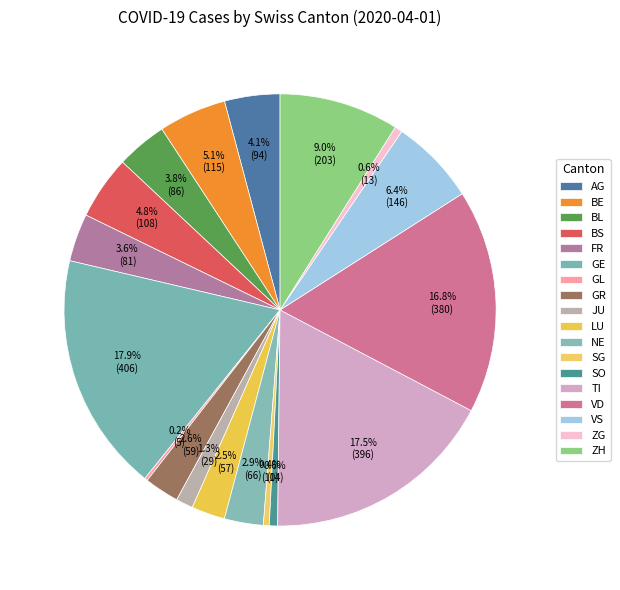

To the nearest percent, what is the average slice percentage?

6%